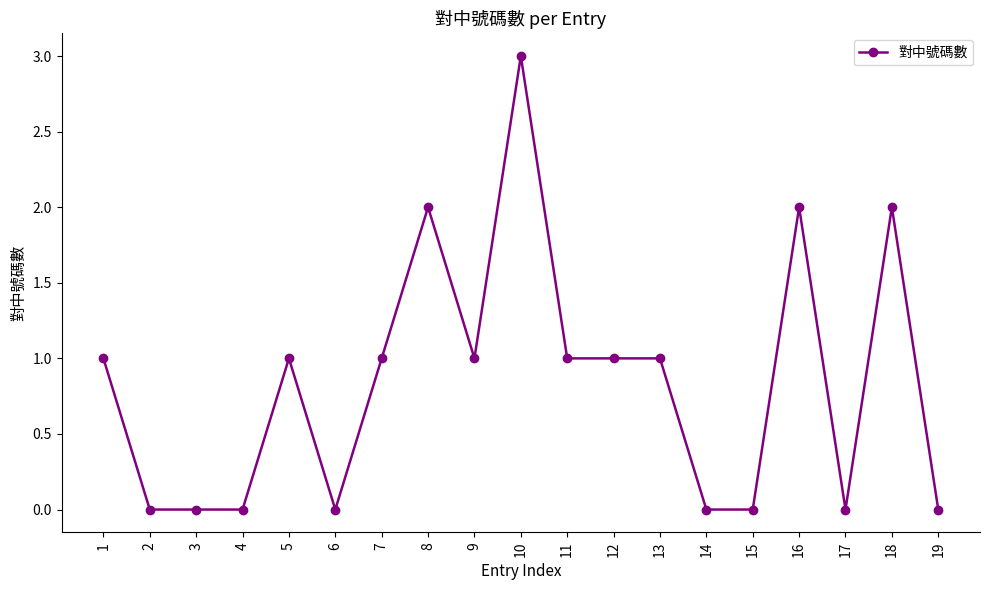

Reading left to right, what are all the values shown in this chart?

1=1	2=0	3=0	4=0	5=1	6=0	7=1	8=2	9=1	10=3	11=1	12=1	13=1	14=0	15=0	16=2	17=0	18=2	19=0